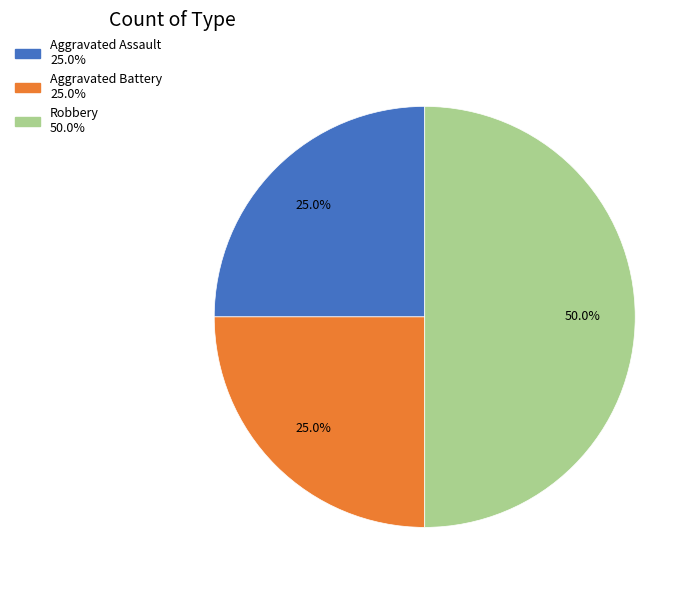

Is it true that Aggravated Battery is 25% of the pie?

True